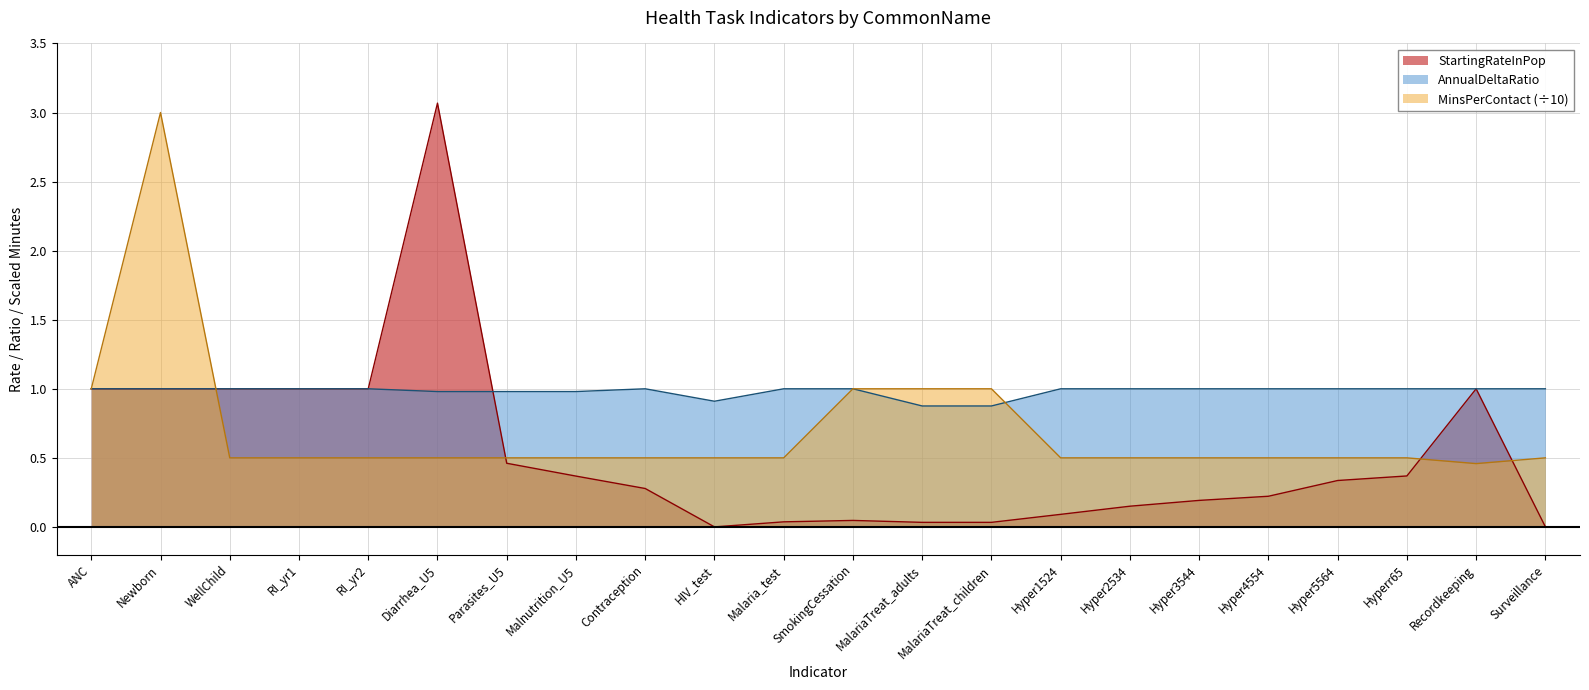

True or false: AnnualDeltaRatio has a value of 0.9 at MalariaTreat_adults.

True